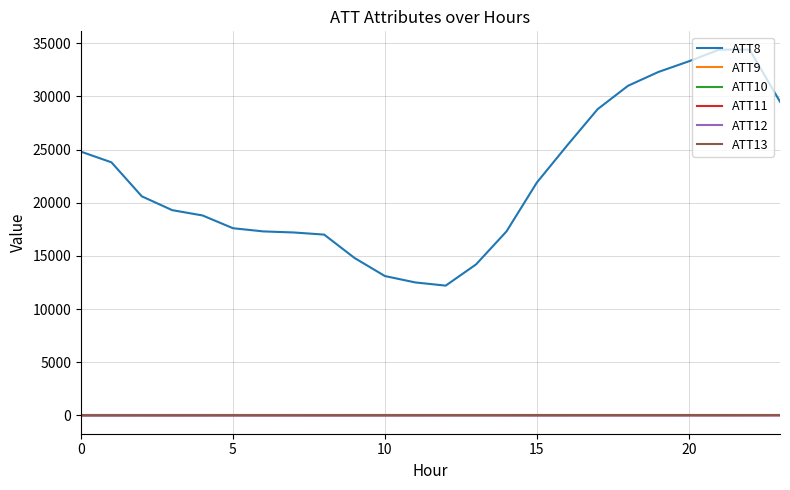

Is this an area chart (filled region under the line)?

No